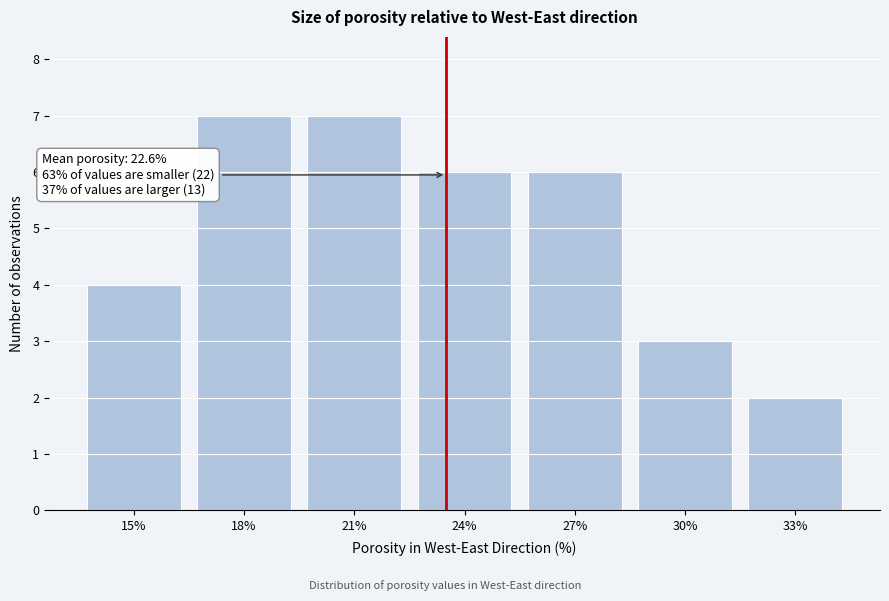

Reading left to right, transcribe all the data shown in this chart.

4	7	7	6	6	3	2